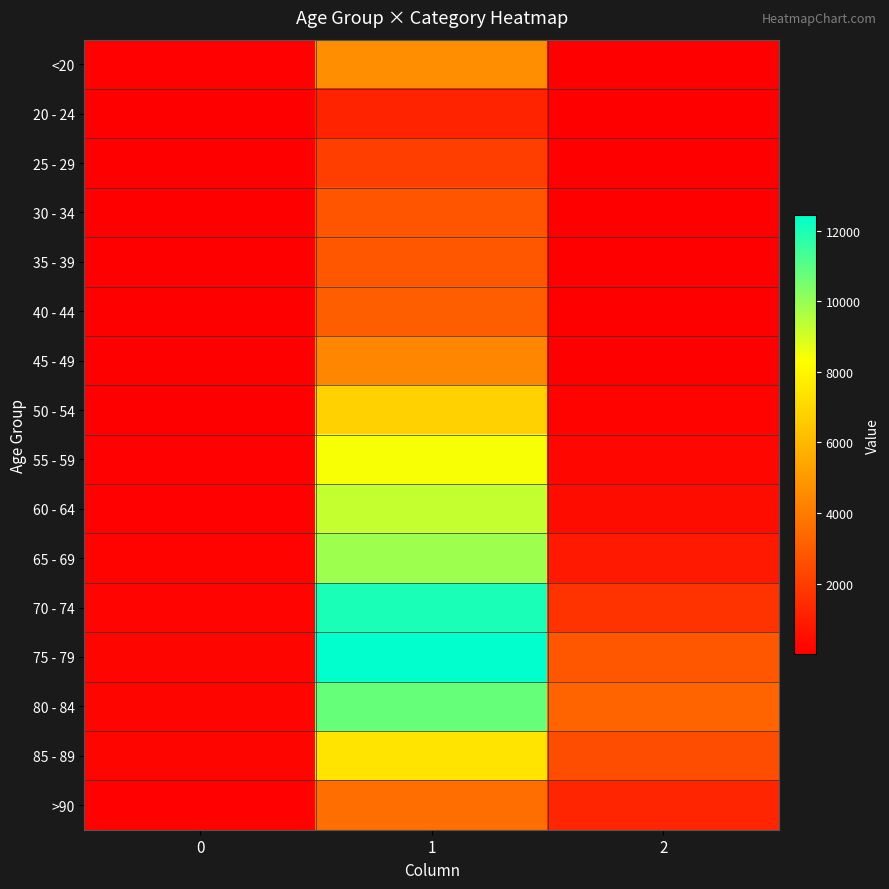

At which category is the sum across all series the highest?

1